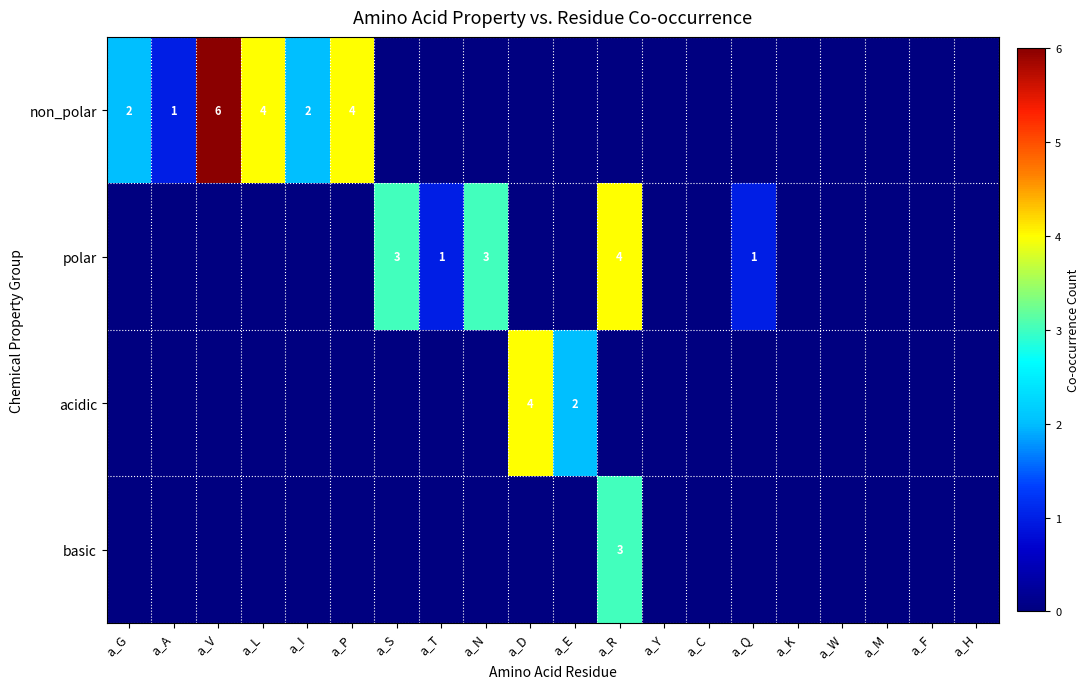

What is the sum of the non_polar values at a_V and a_I?

8